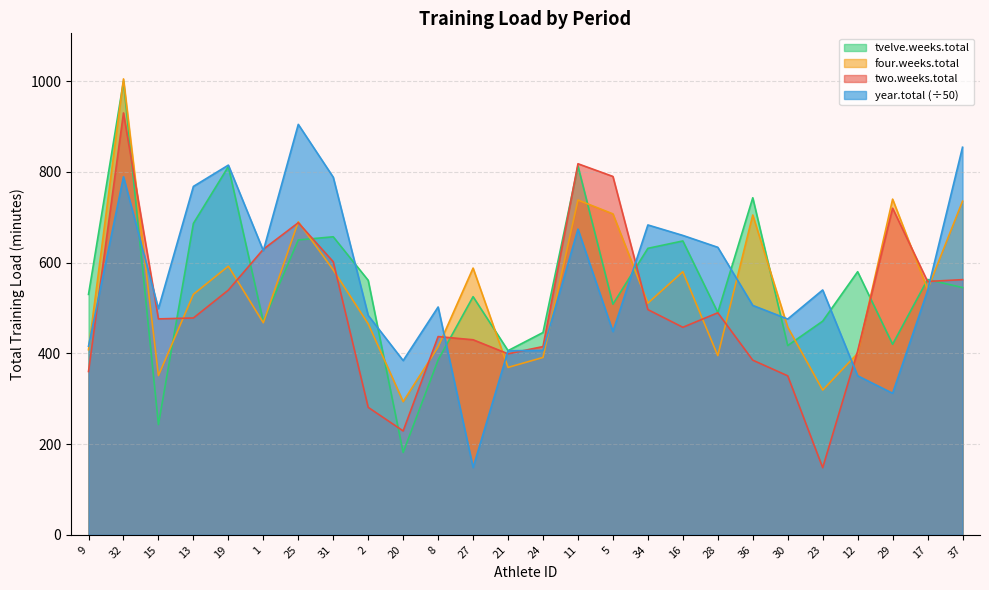

What is the value of the year.total point at the 22nd from the left?

539.8